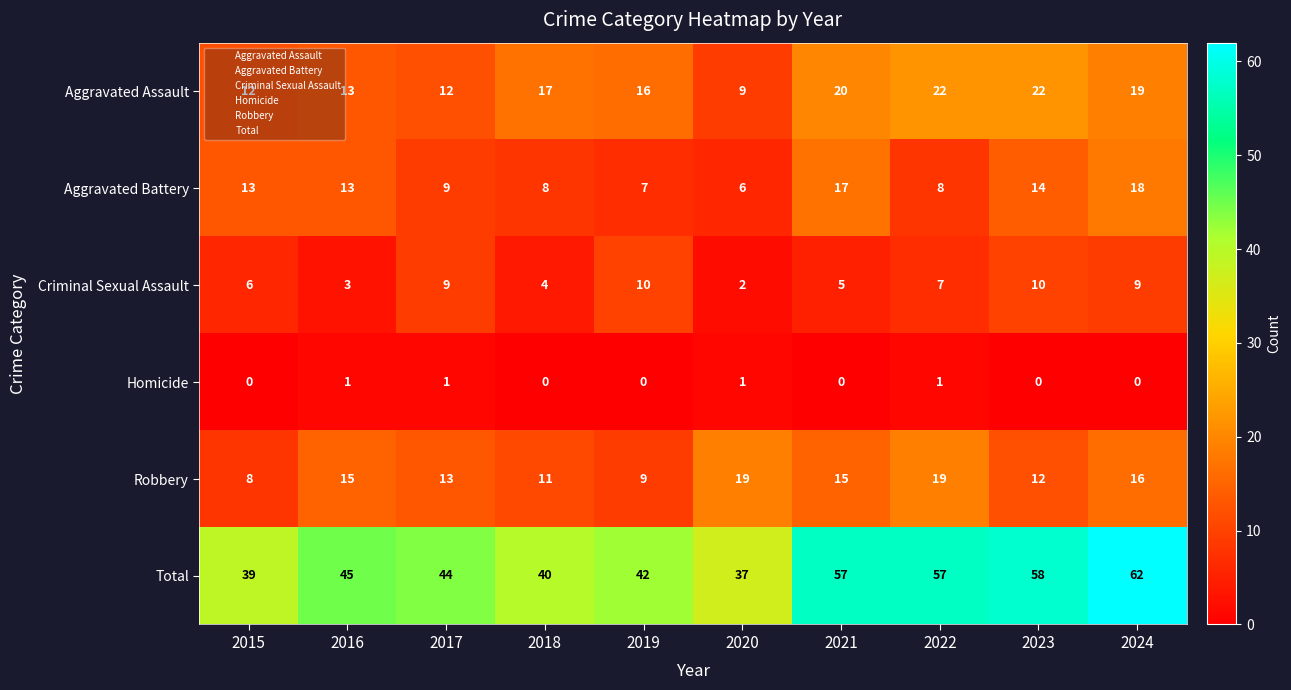

Between 2016 and 2023, which series saw the biggest shift?

Total